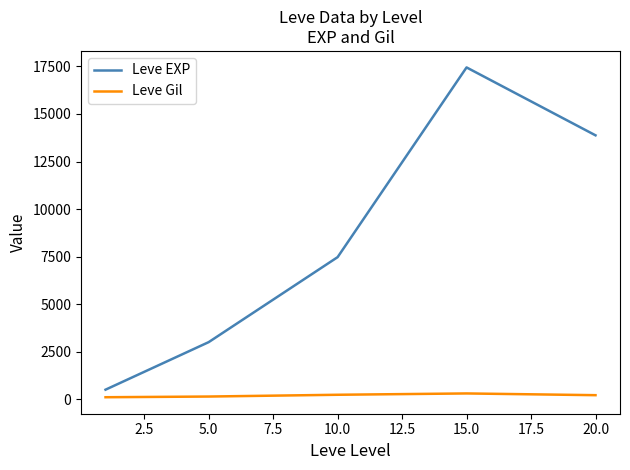

Rank the series by their average value, from highest to lowest.

Leve EXP, Leve Gil